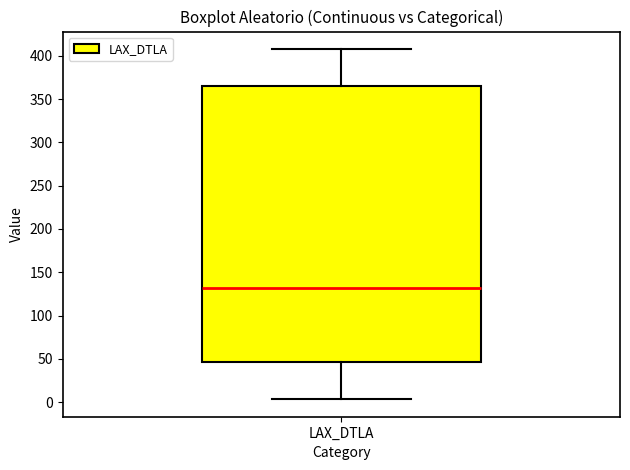

Where is the lower edge of the box for LAX_DTLA on the y-axis? The values are not printed on the chart, so give them approximately, as read against the axis.

45